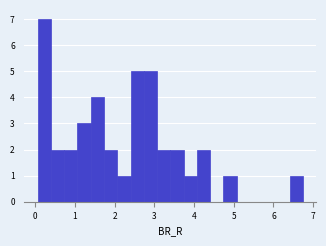

Around what value on the x-axis is the tallest bar? Give the approximate position of its centre, as read against the axis.

0.2